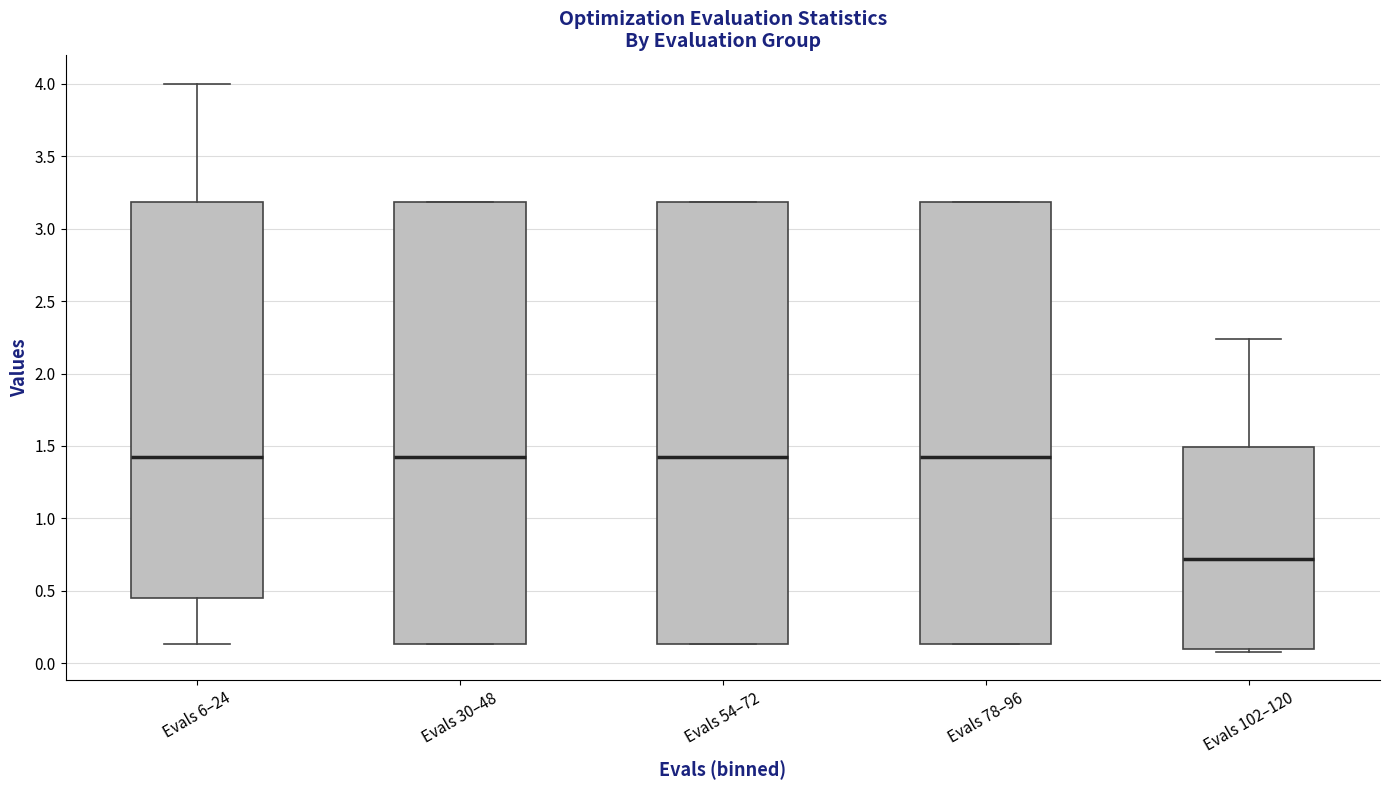

Reading left to right, read every box against the y-axis: the position of its median line, the range the box covers, and the ends of its whiskers. The values are not printed on the chart, so give them approximately, as read against the axis.

Evals 6–24: median 1.40, box 0.45 to 3.20, whiskers 0.15 to 4.00
Evals 30–48: median 1.40, box 0.15 to 3.20, whiskers 0.15 to 3.20
Evals 54–72: median 1.40, box 0.15 to 3.20, whiskers 0.15 to 3.20
Evals 78–96: median 1.40, box 0.15 to 3.20, whiskers 0.15 to 3.20
Evals 102–120: median 0.70, box 0.10 to 1.50, whiskers 0.10 (just below the box's lower edge) to 2.25